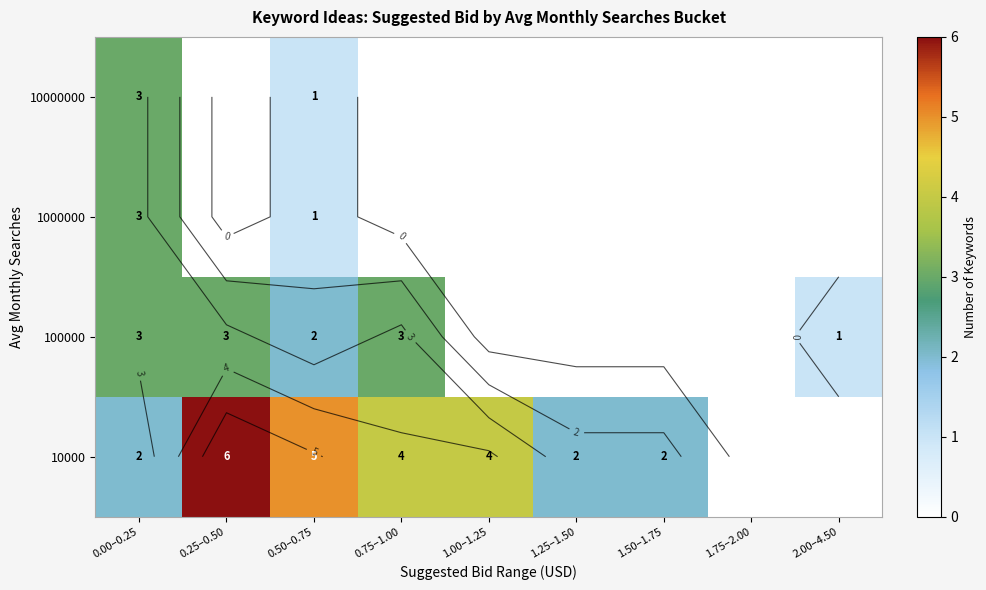

What is the difference between the second highest and minimum values in the 100000 series?

3